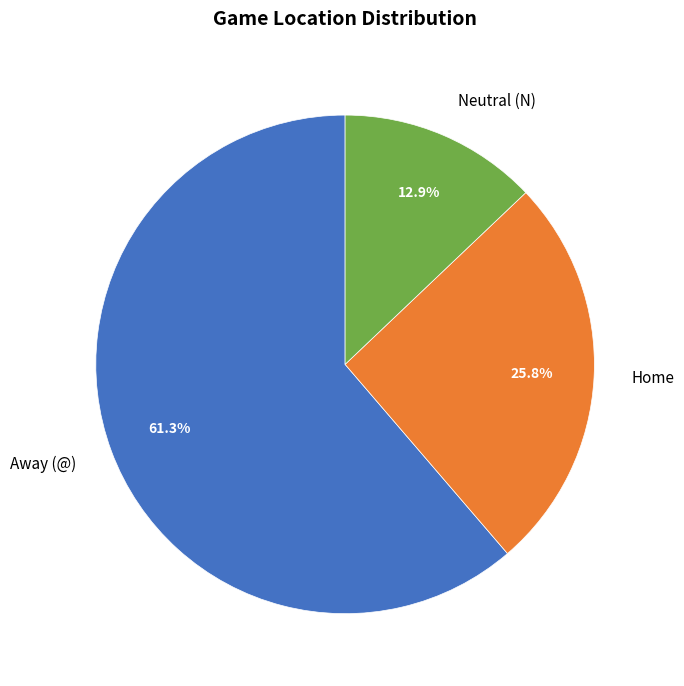

Count the number of slices in the pie.

3